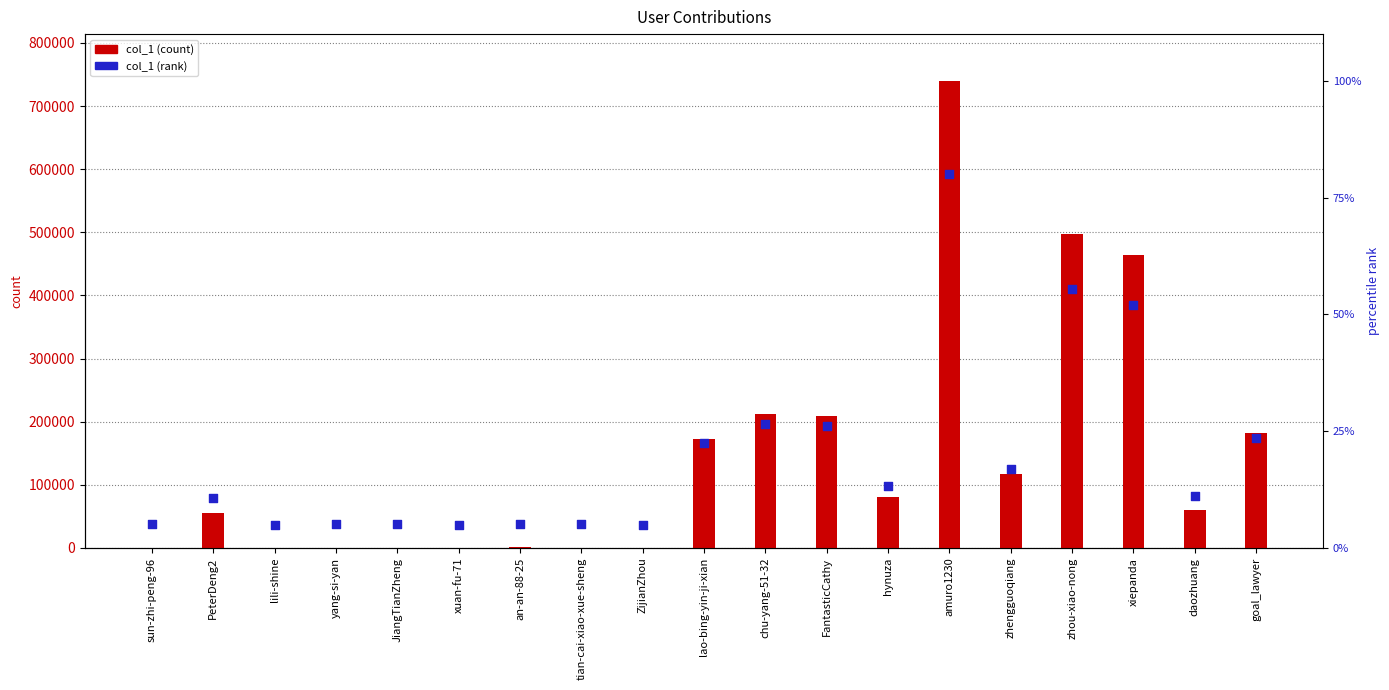

What is the total value across all series at lao-bing-yin-ji-xian?

338769.5